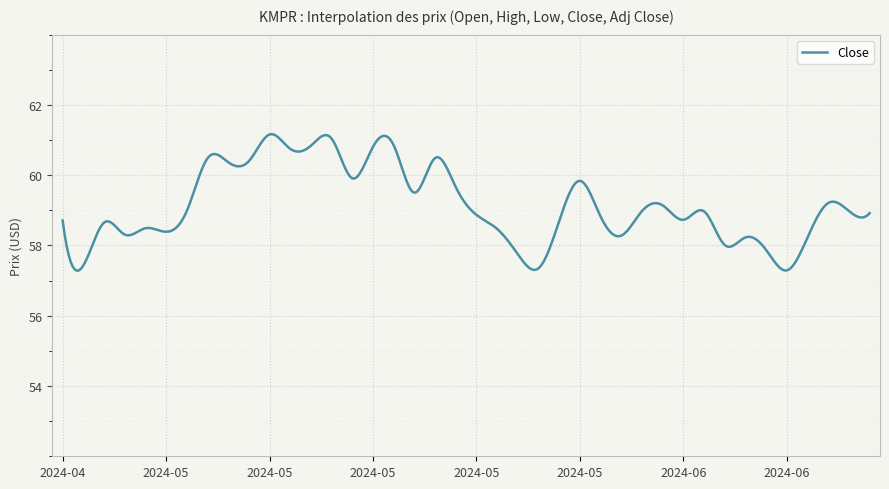

What is the maximum value shown in the chart?

61.2